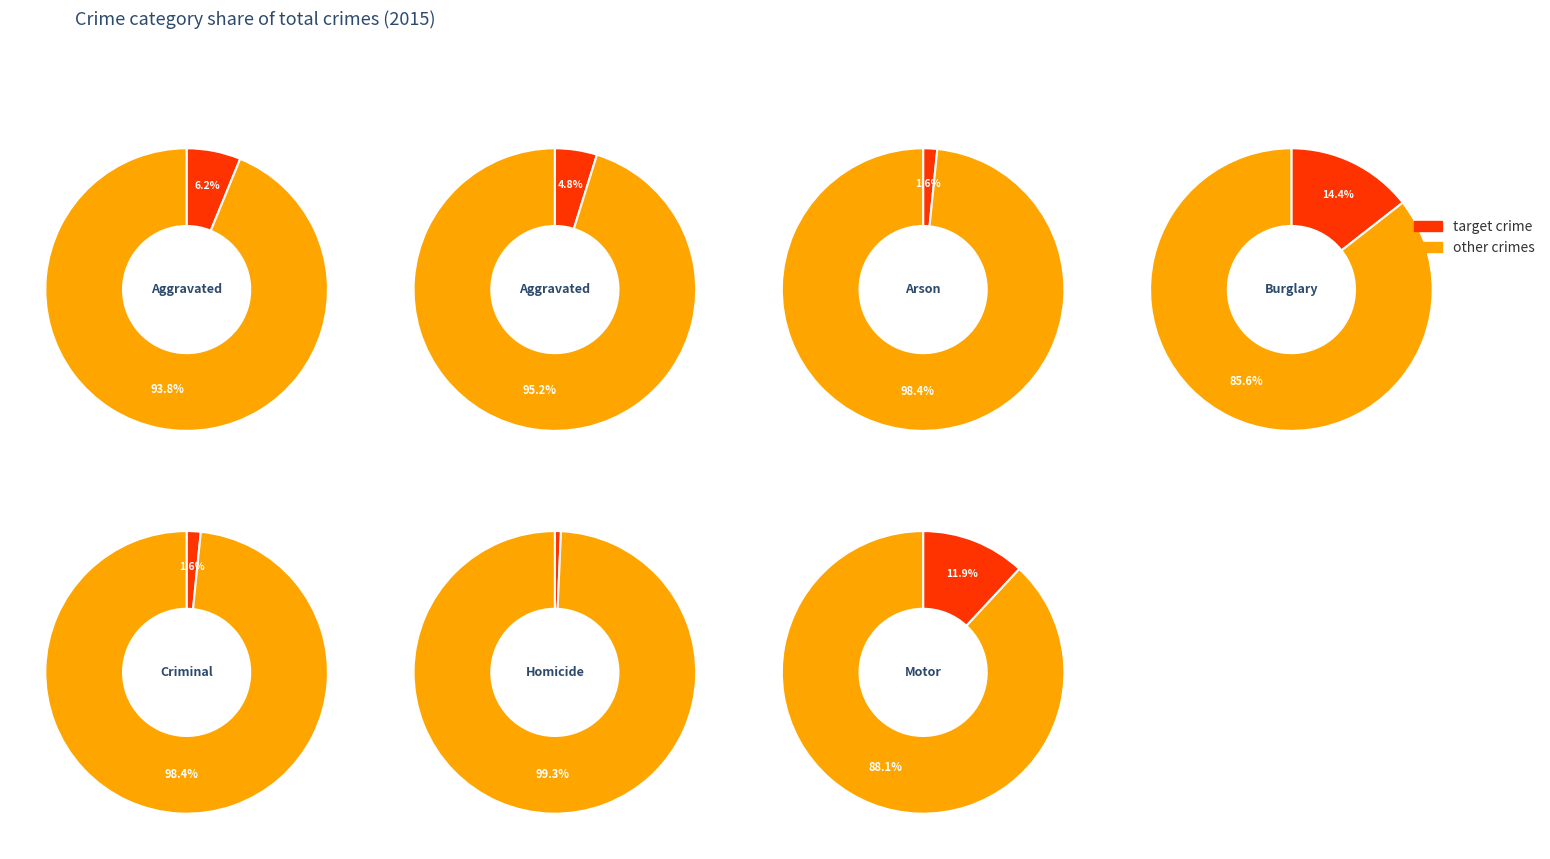

Which slice is the smallest?

Homicide